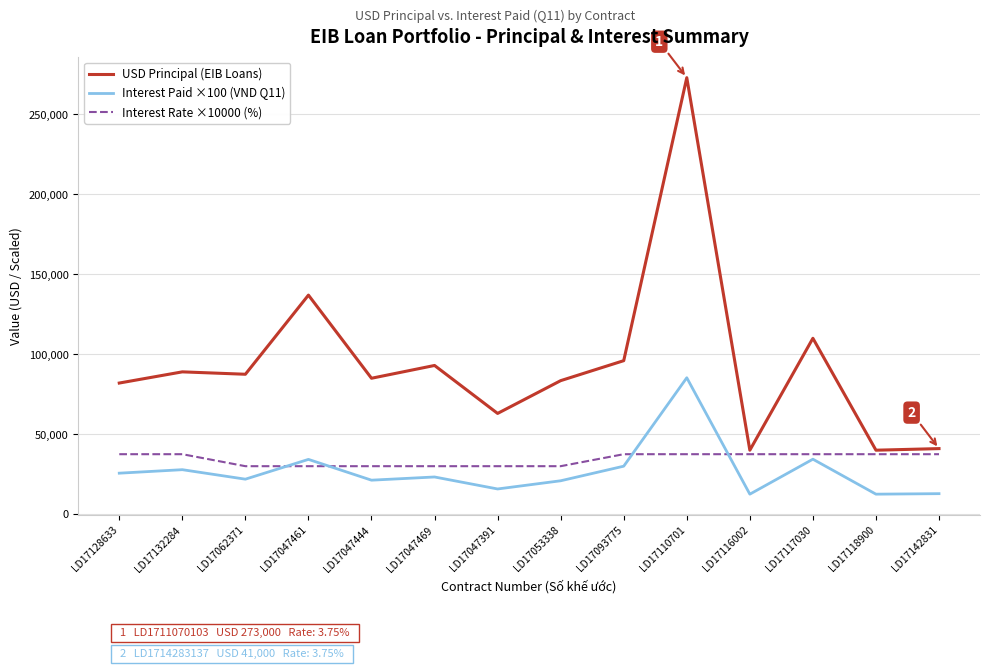

What is the maximum value shown in the chart?

273000.0